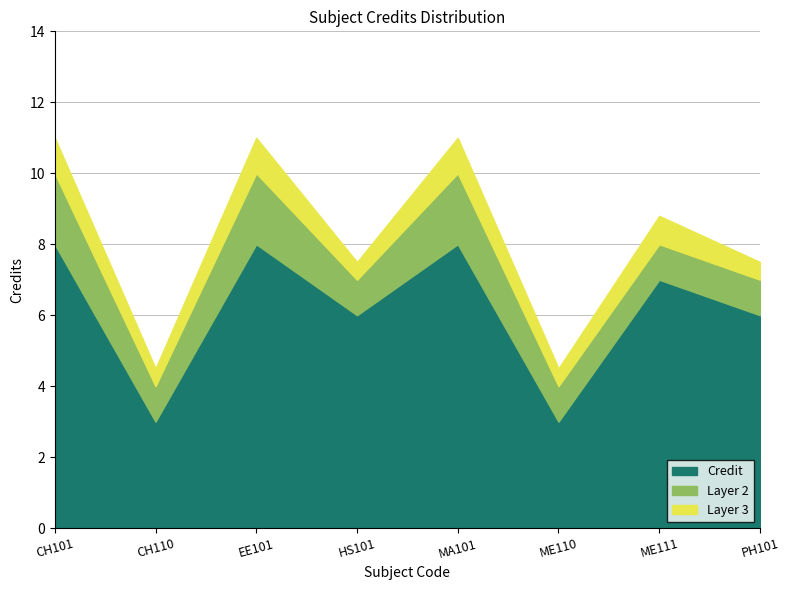

Reading right to left, what are all the values shown in this chart?

Credit: PH101=6.0	ME111=7.0	ME110=3.0	MA101=8.0	HS101=6.0	EE101=8.0	CH110=3.0	CH101=8.0
Cumulative_1: PH101=6.0	ME111=7.0	ME110=3.0	MA101=8.0	HS101=6.0	EE101=8.0	CH110=3.0	CH101=8.0
Cumulative_2: PH101=1.0	ME111=1.0	ME110=1.0	MA101=2.0	HS101=1.0	EE101=2.0	CH110=1.0	CH101=2.0
Cumulative_3: PH101=0.5	ME111=0.8	ME110=0.5	MA101=1.0	HS101=0.5	EE101=1.0	CH110=0.5	CH101=1.0